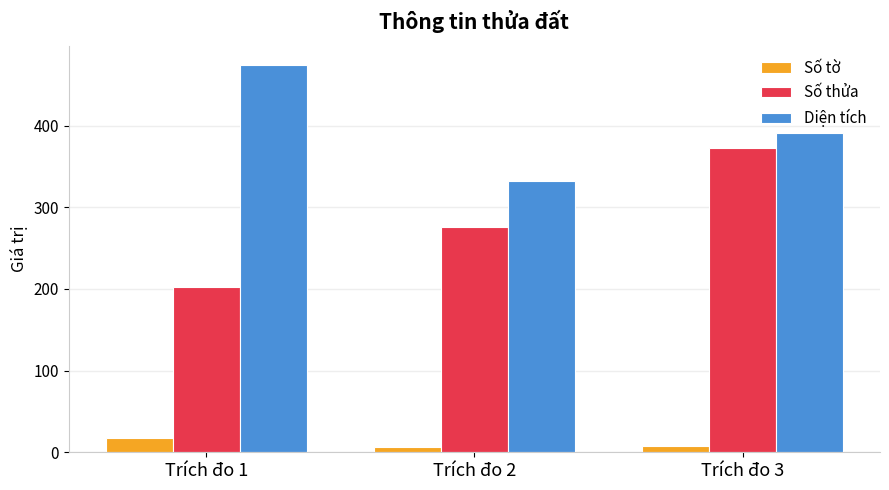

What is the total value across all series at Trích đo 2?

614.5